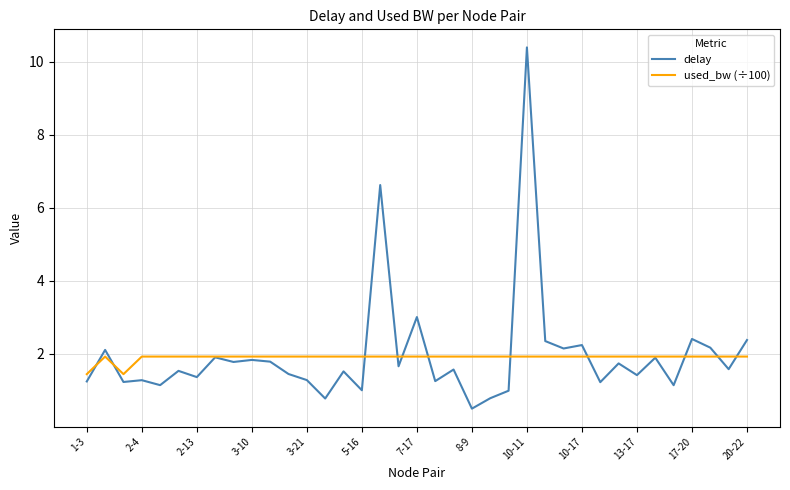

What is the lowest value of the used_bw (÷100) series?

1.4